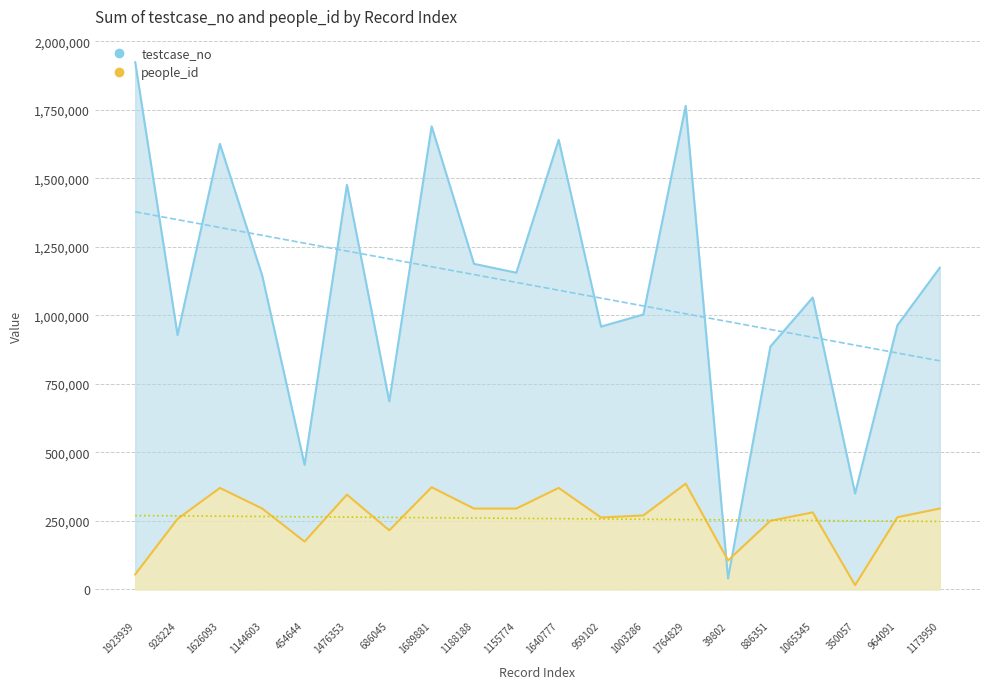

What is the difference between the highest and lowest values at 964091?

700746